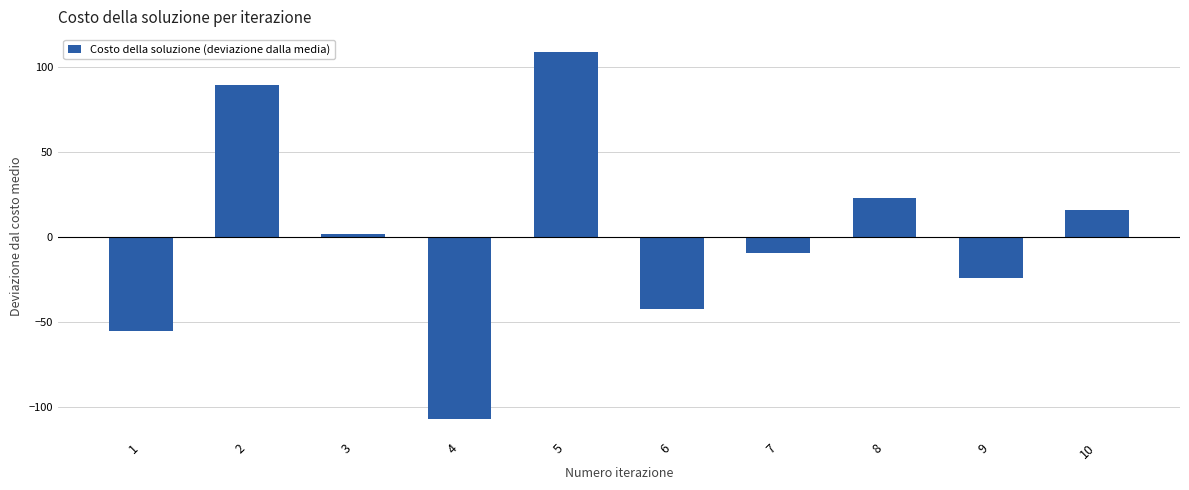

How many values are below 1?

5